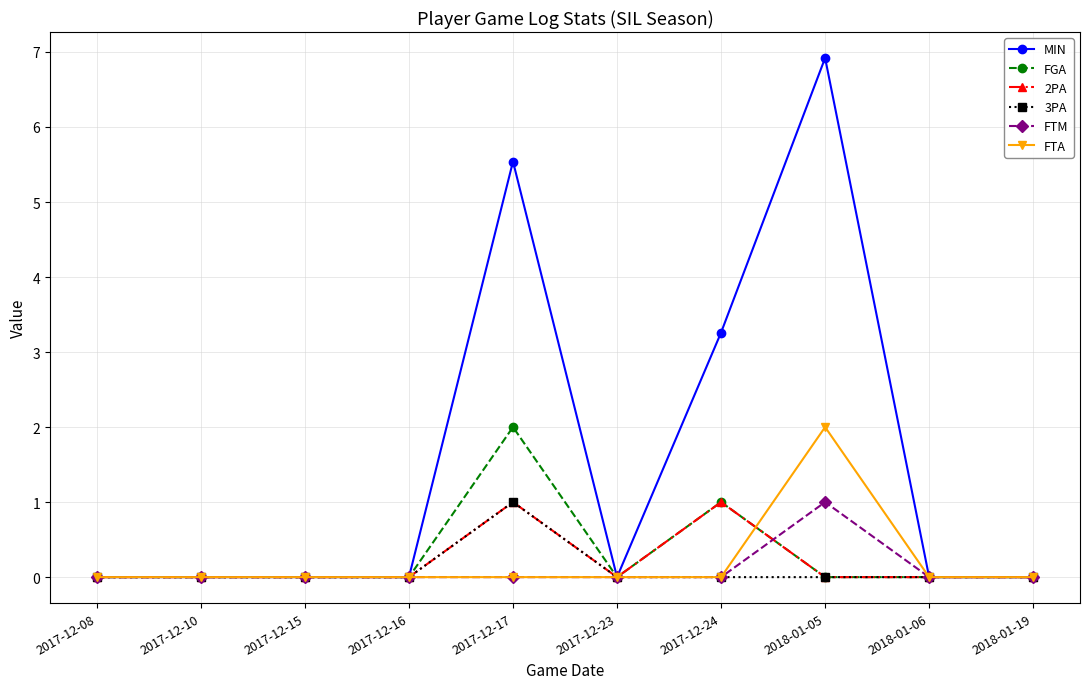

Does the chart display data point markers on the line(s)?

Yes